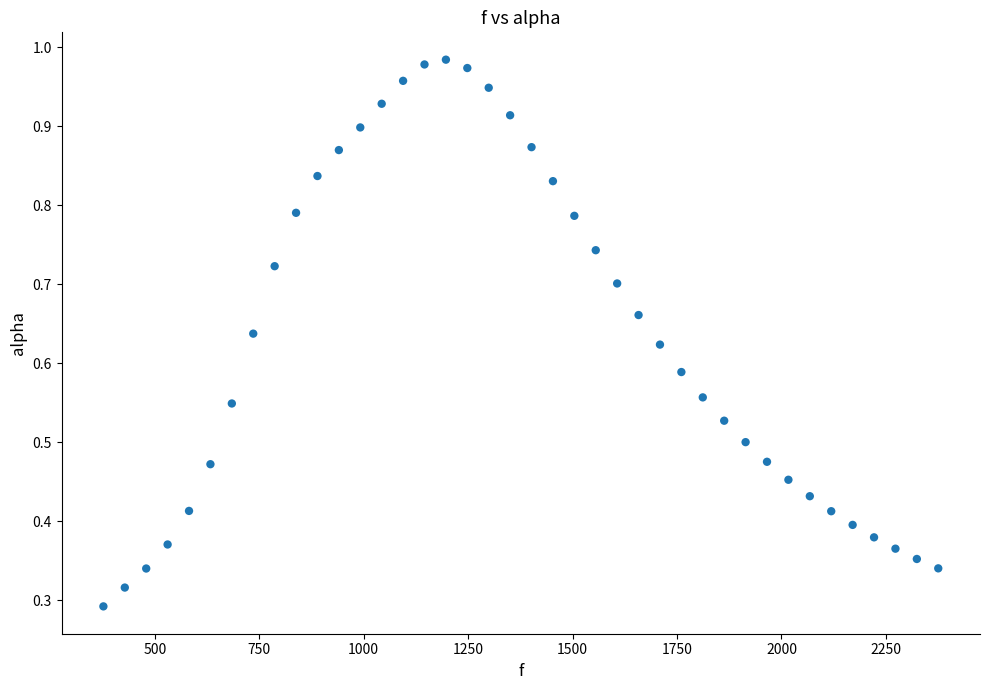

What is the range of X values (max minus min)?

1998.3